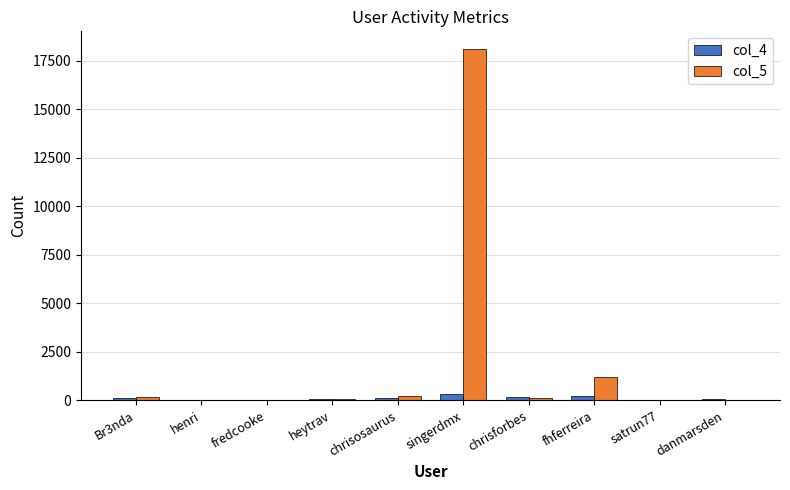

What is the approximate value of col_4 at henri?

34